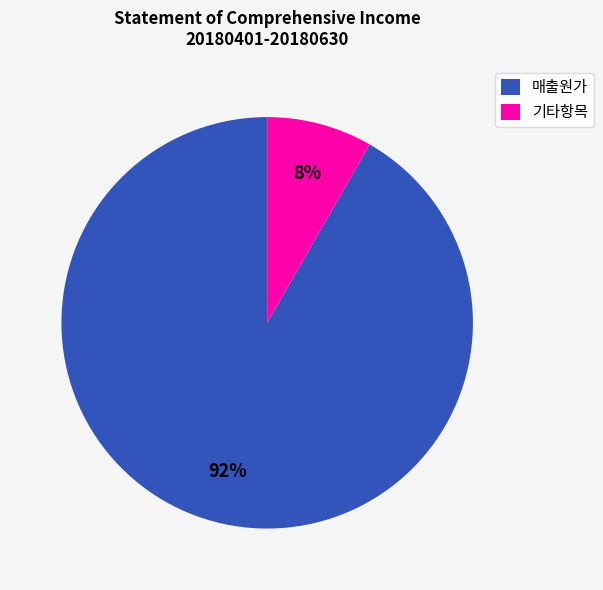

Is the sum of 매출원가 and 기타항목 greater than half?

Yes